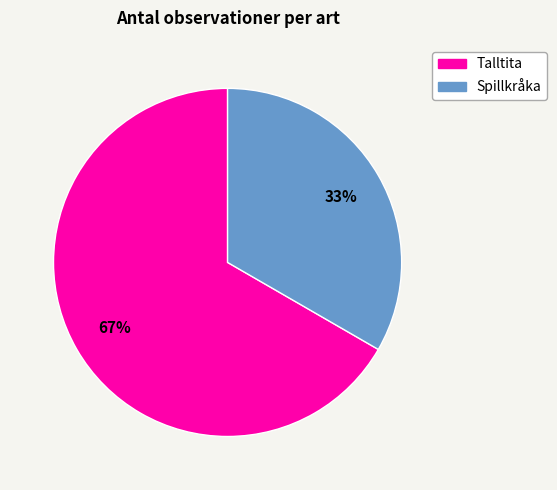

Which category accounts for the majority?

Talltita